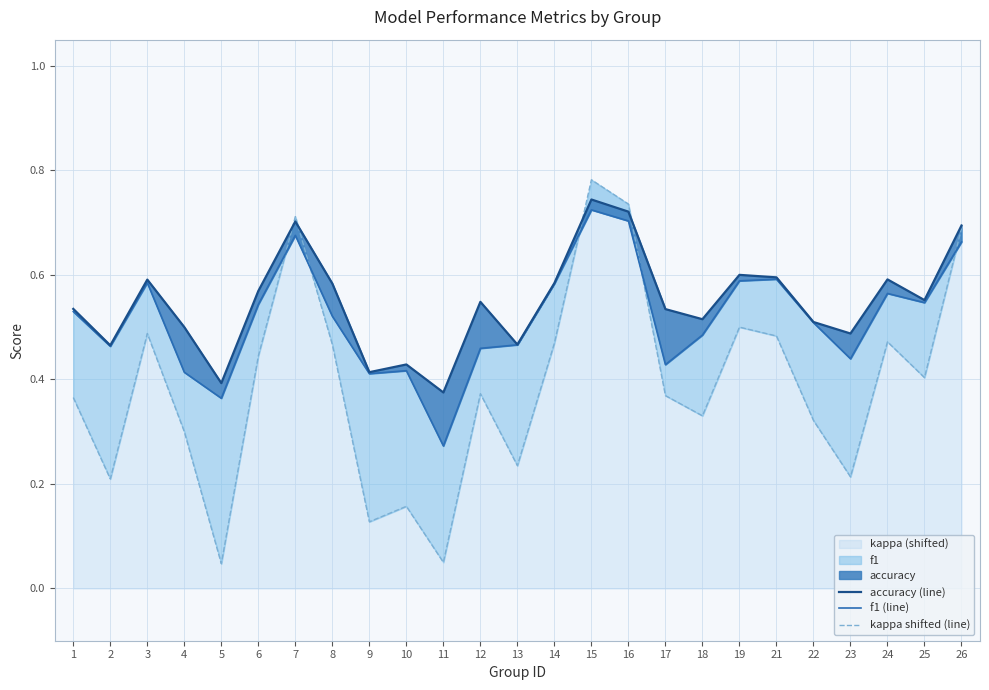

What is the sum of the kappa shifted (line) values at 21 and 17?

0.9